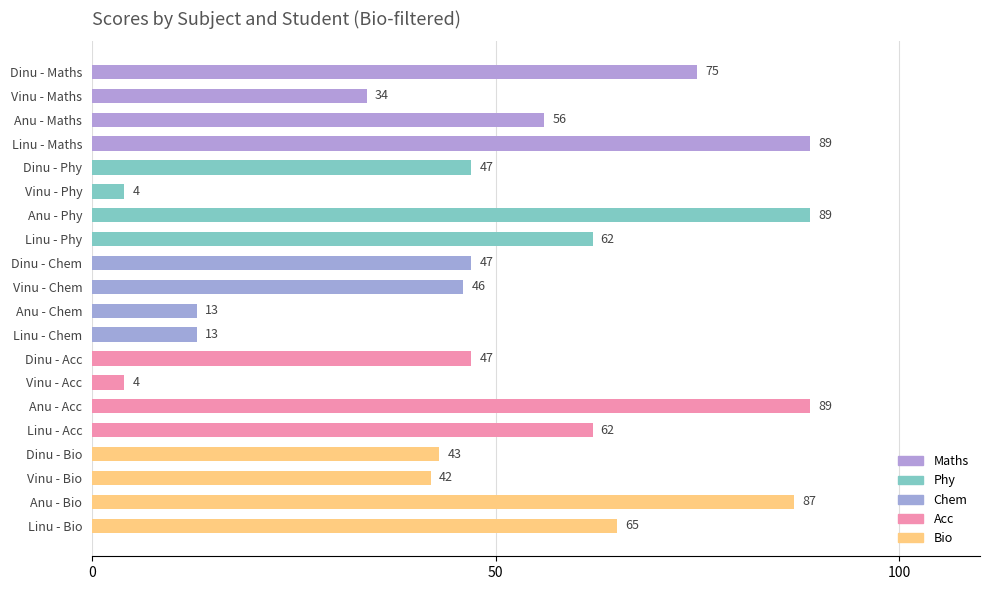

What is the sum of the values at Linu - Acc and Dinu - Acc?

109